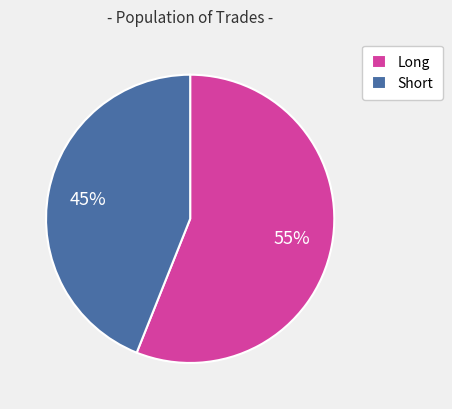

Is Short the majority of the pie?

No